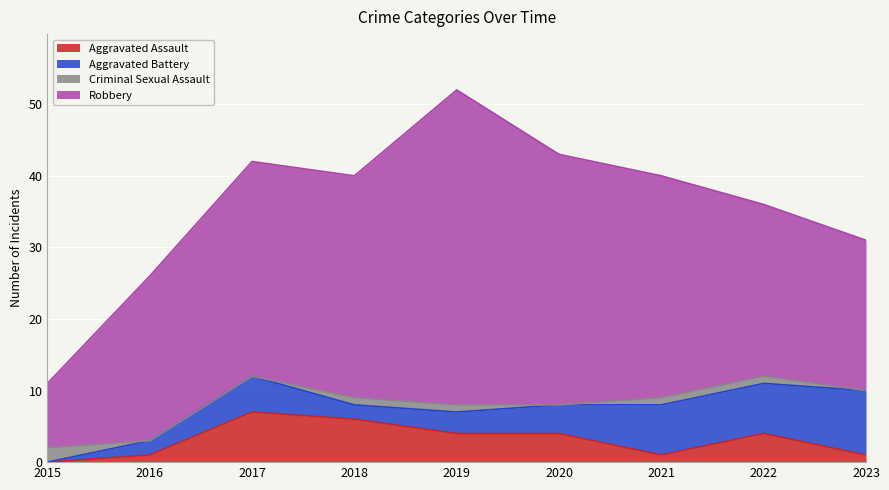

At how many categories does at least one series exceed 3?

9